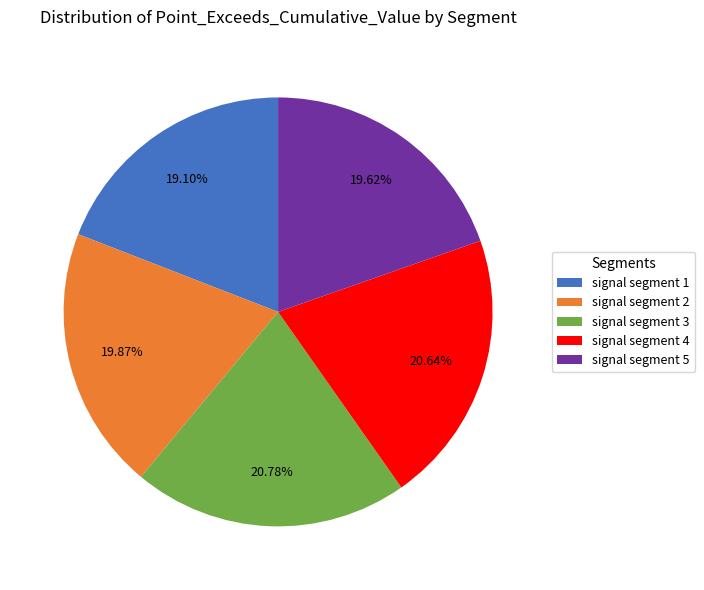

To the nearest percent, what is the difference between the signal segment 3 and signal segment 1 slice percentages?

2%